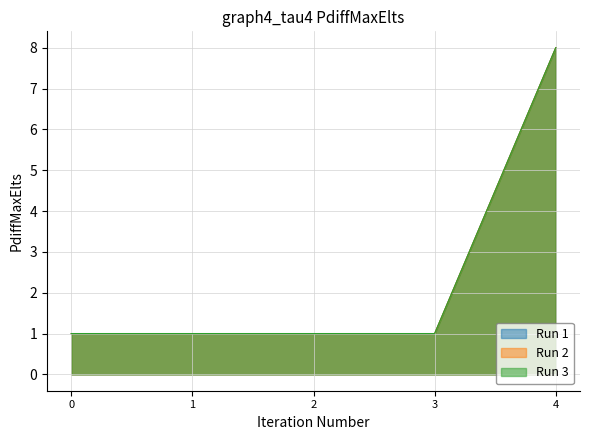

Does the chart have visible grid lines?

Yes